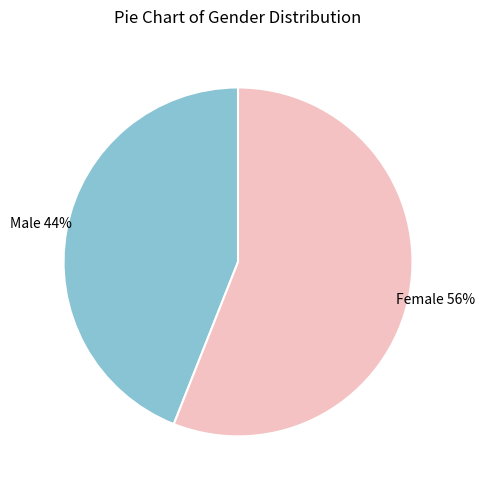

To the nearest percent, what is the difference between the largest and smallest slice percentages?

12%